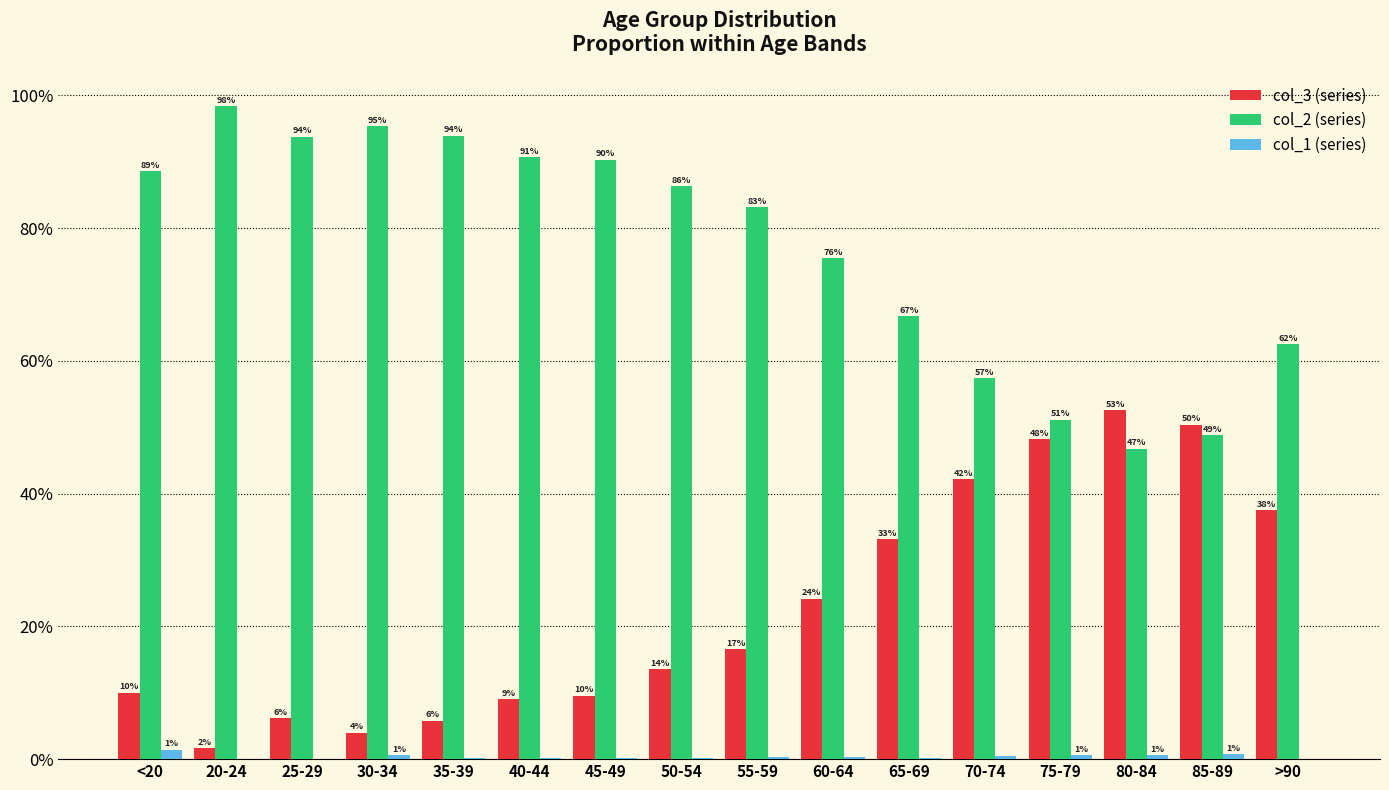

At which category is the sum across all series the highest?

<20